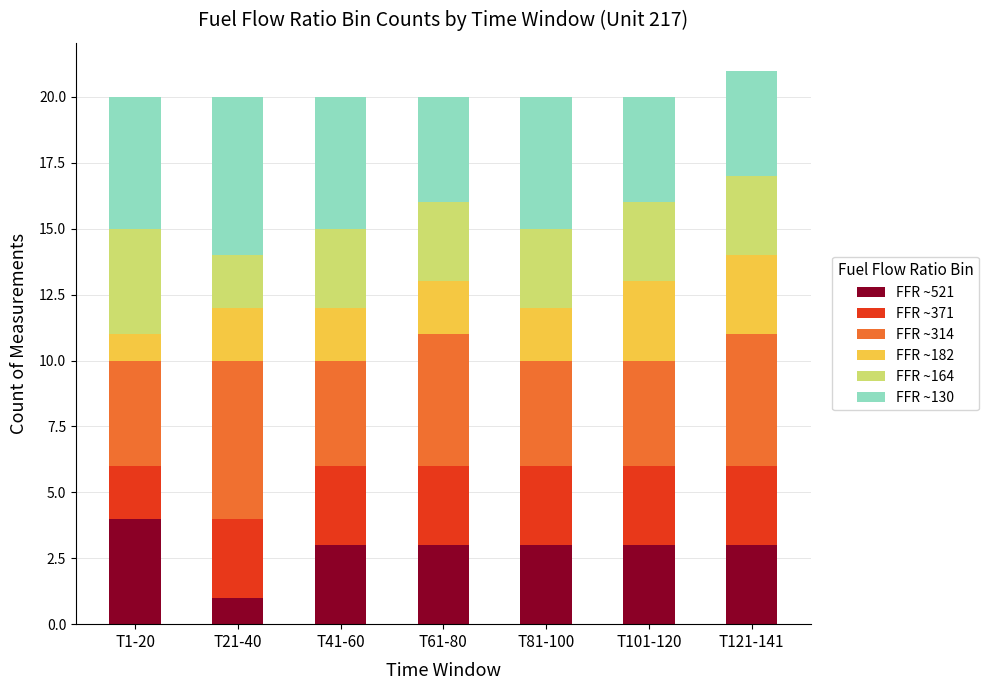

What is the total value across all series at T121-141?

21